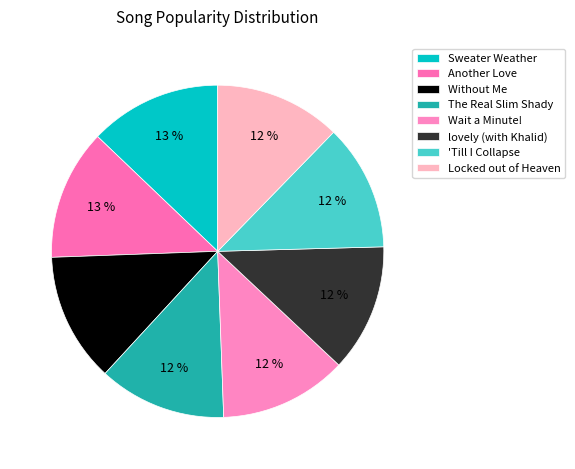

How many slices are in this pie chart?

8